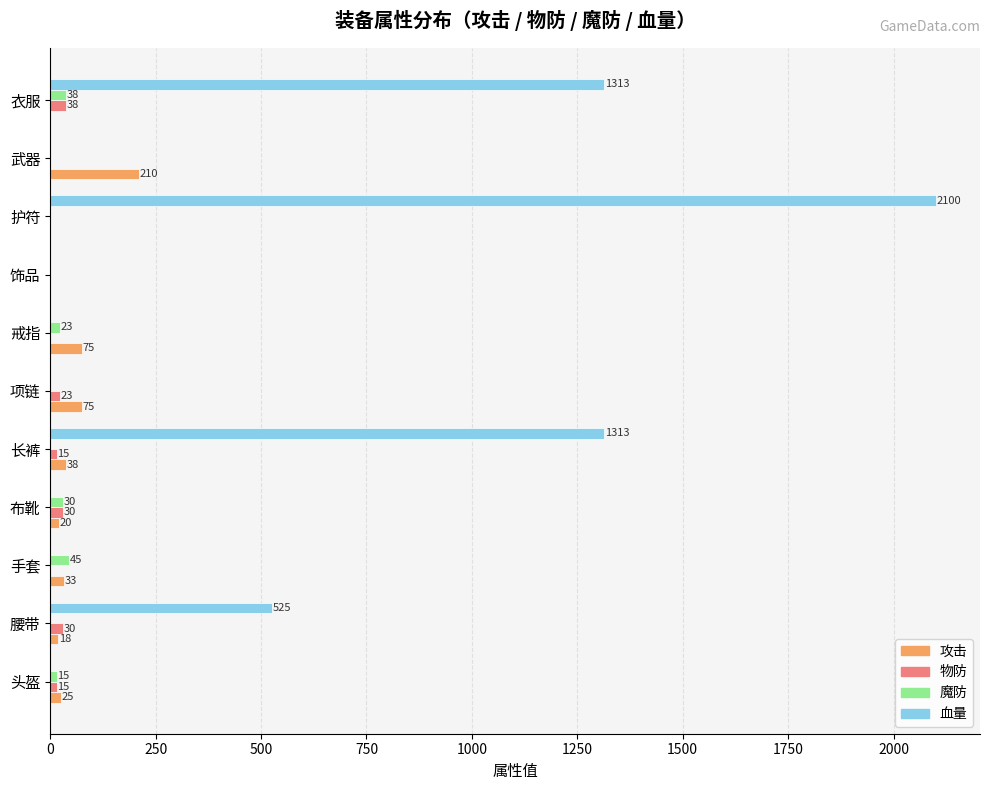

Which label corresponds to the largest value in the chart?

护符